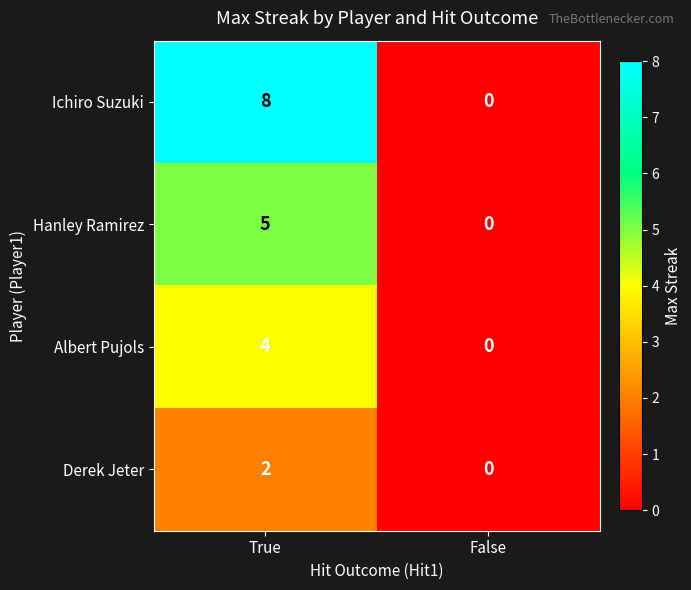

The value of Ichiro Suzuki at False is -5. True or false?

False